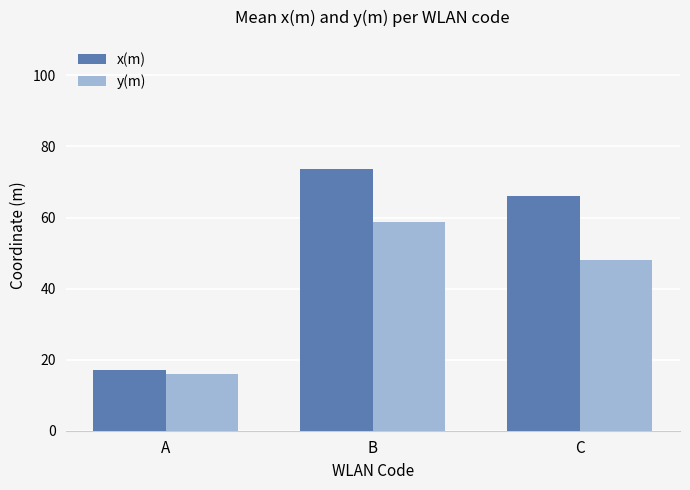

What is the difference between the maximum and minimum values in the x(m) series?

56.7